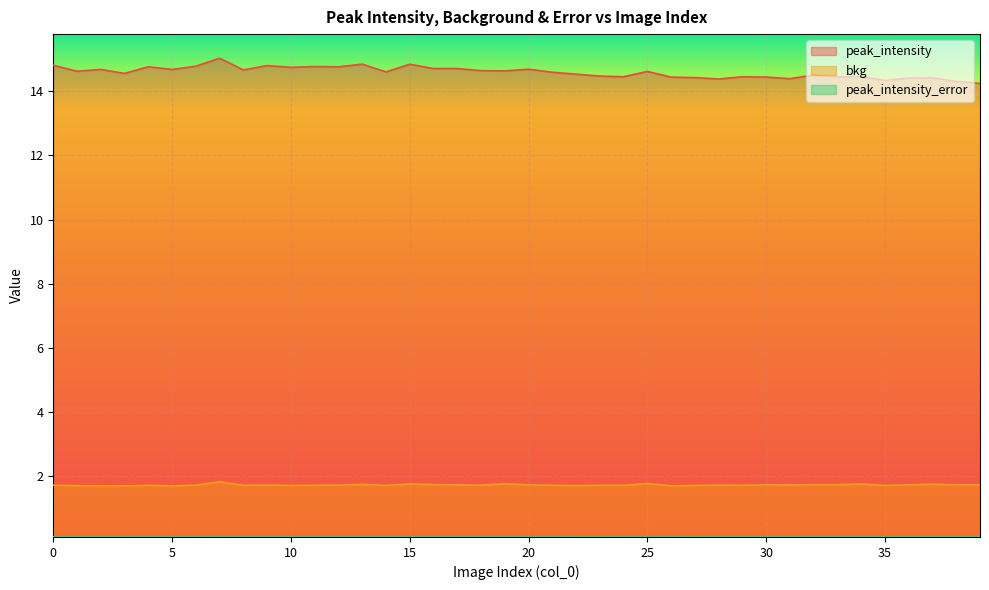

What is the value of the peak_intensity point at the 5th from the left?

14.8